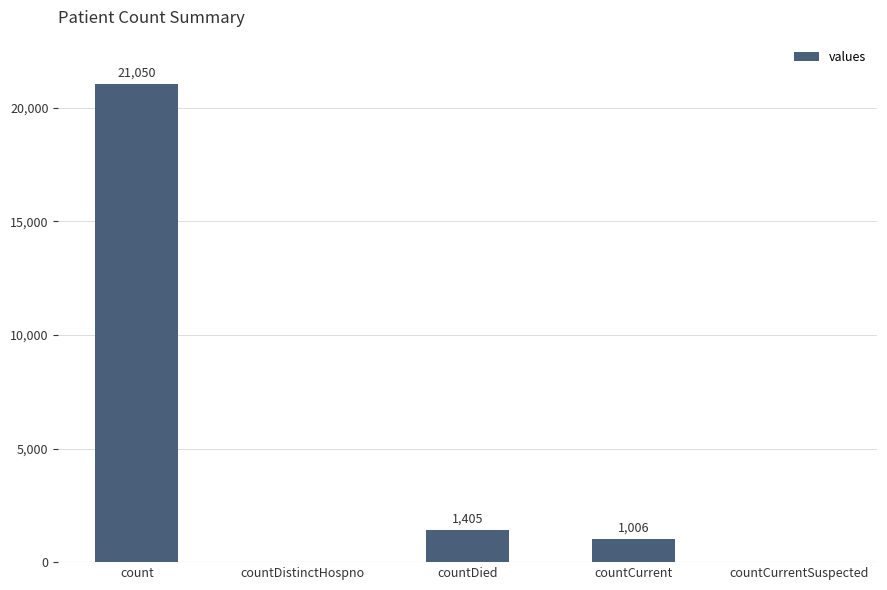

What is the sum of the values at countDied and countCurrentSuspected?

1405